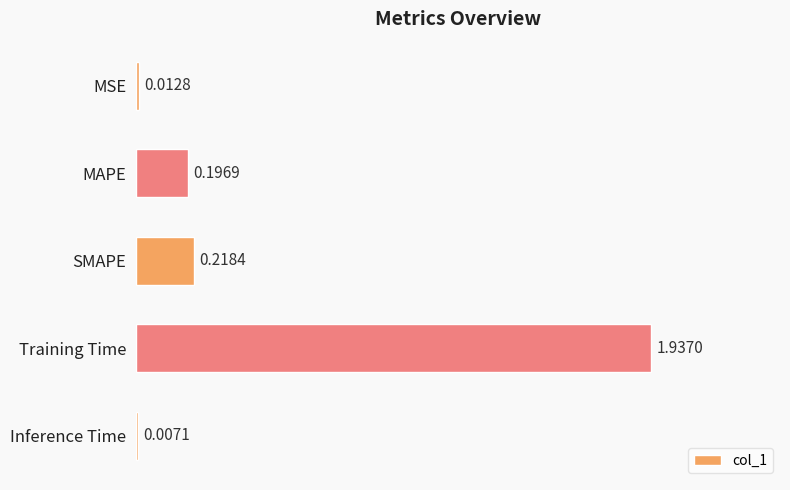

At which category does the chart reach its peak across all series?

Training Time